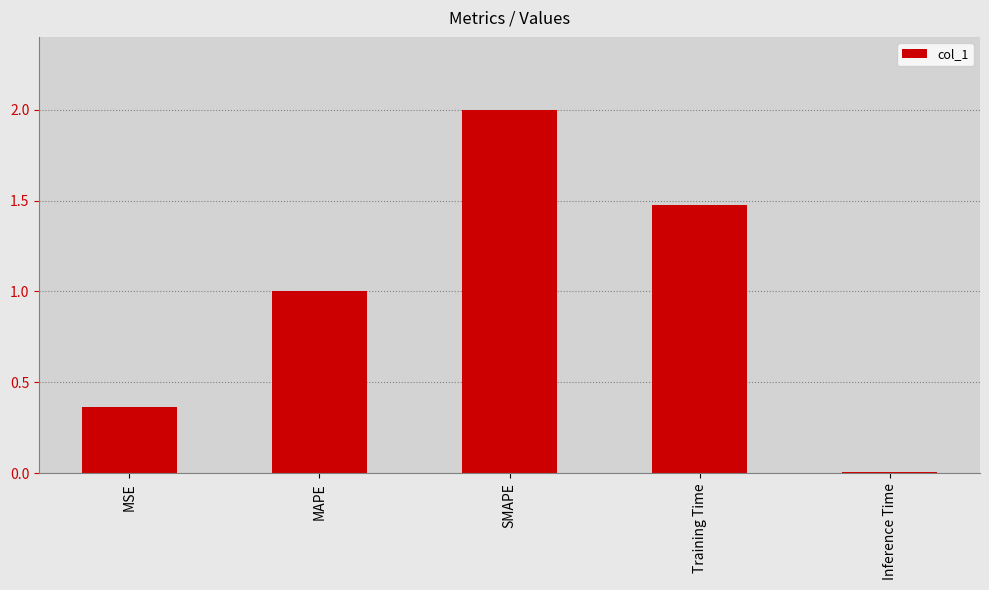

Between MAPE and Inference Time, which is larger?

MAPE